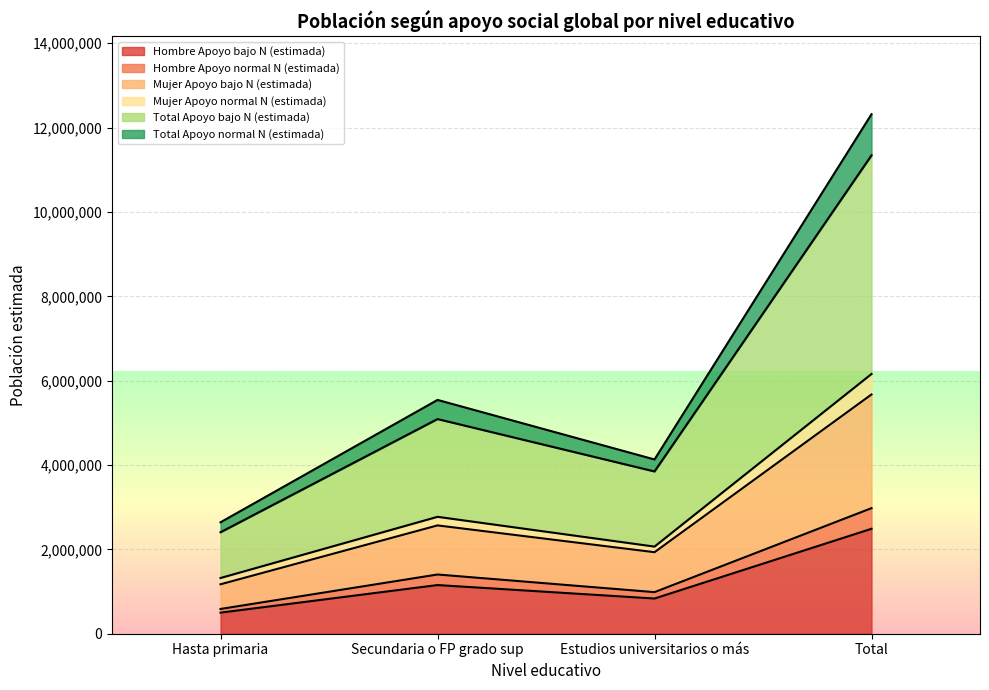

What is the minimum value for Hombre Apoyo bajo N (estimada)?

499676